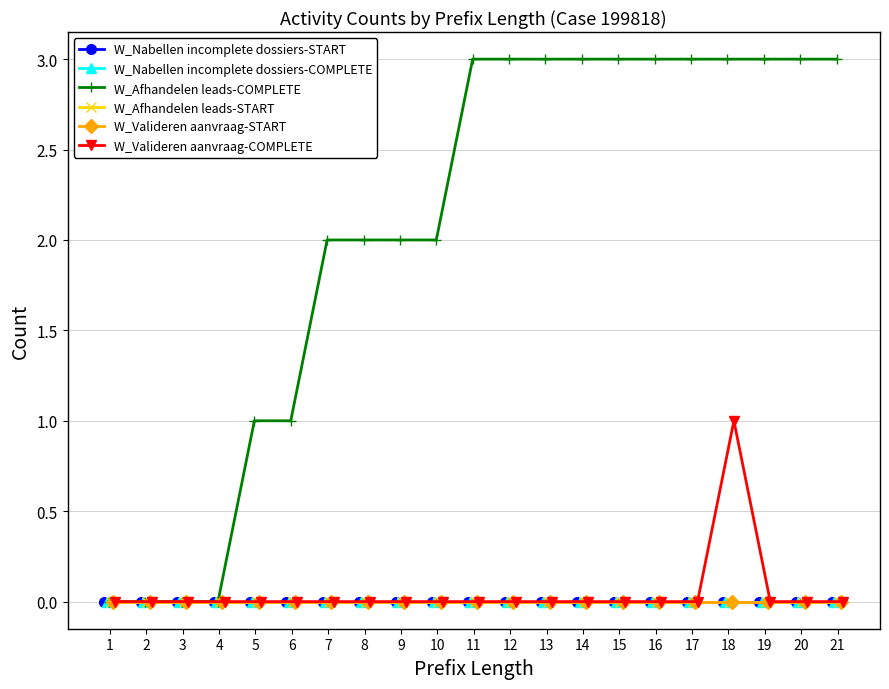

The value of W_Valideren aanvraag-START at 19 is 0. True or false?

True